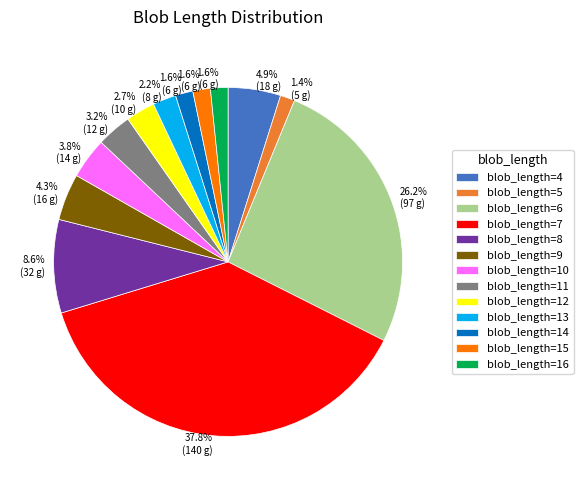

Does any single category account for the majority?

No